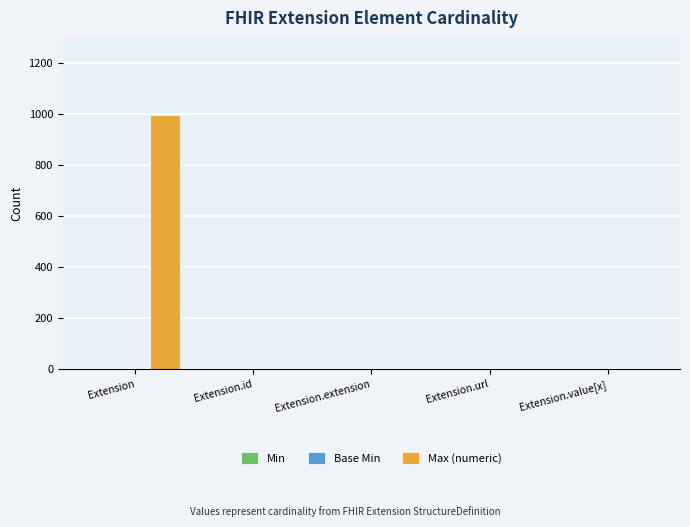

What is the difference between the Max (numeric) values at Extension and Extension.url?

998